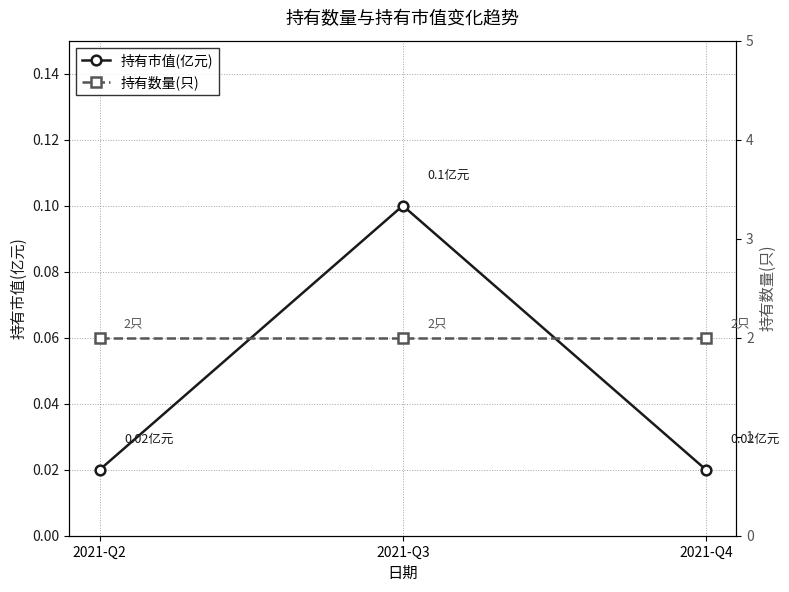

Which series has the widest spread of values?

持有市值(亿元)